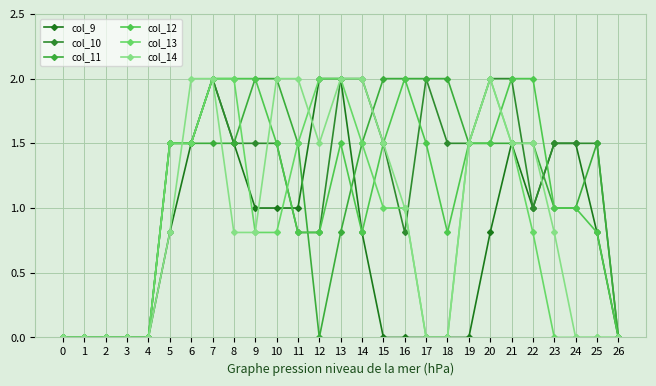

List the labels in order of col_10 value, largest first.

7, 13, 14, 17, 20, 21, 5, 6, 8, 9, 10, 15, 18, 19, 23, 24, 25, 22, 11, 12, 16, 0, 1, 2, 3, 4, 26